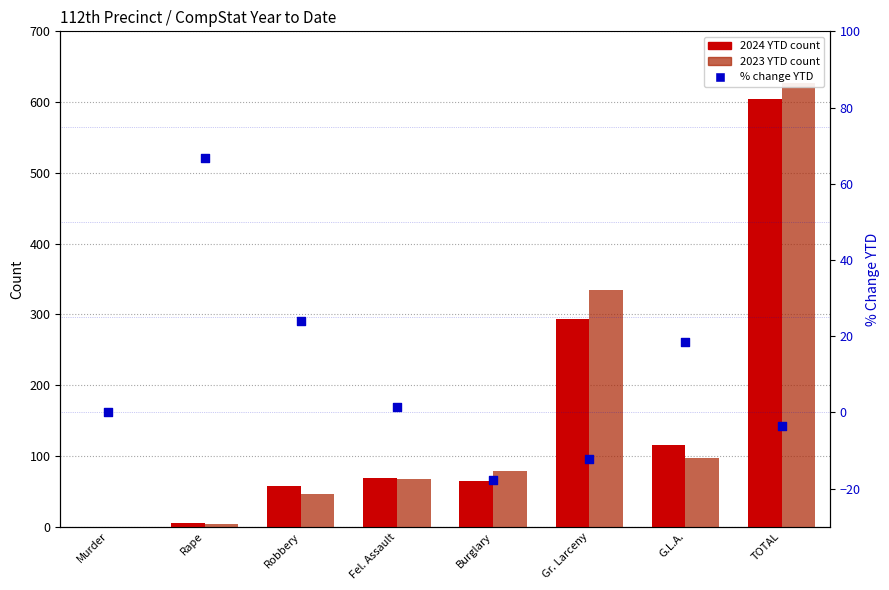

Which series has the largest total across all categories?

2023 YTD